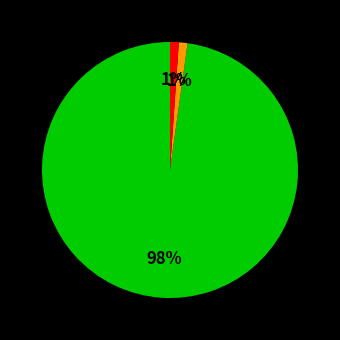

To the nearest percent, what is the difference between the largest and smallest slice percentages?

97%